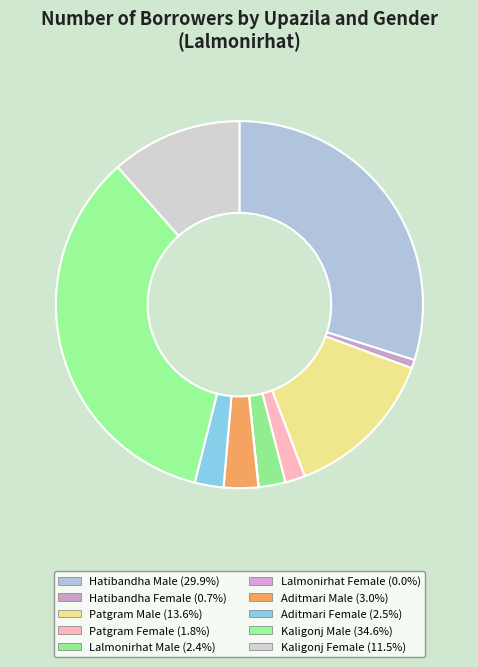

How many segments does this pie chart have?

10